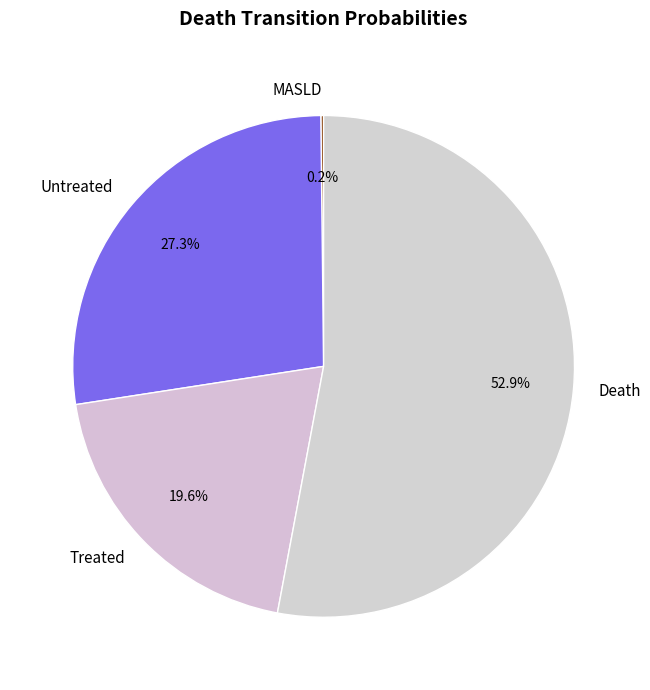

Which has a higher value, Treated or Death?

Death